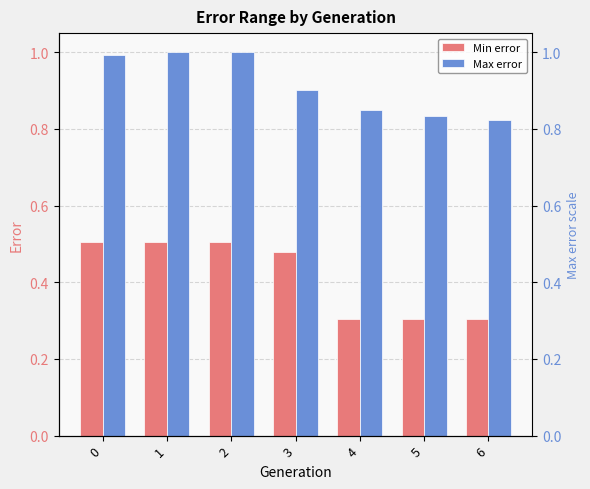

Between 5 and 6, which series saw the biggest shift?

Max error